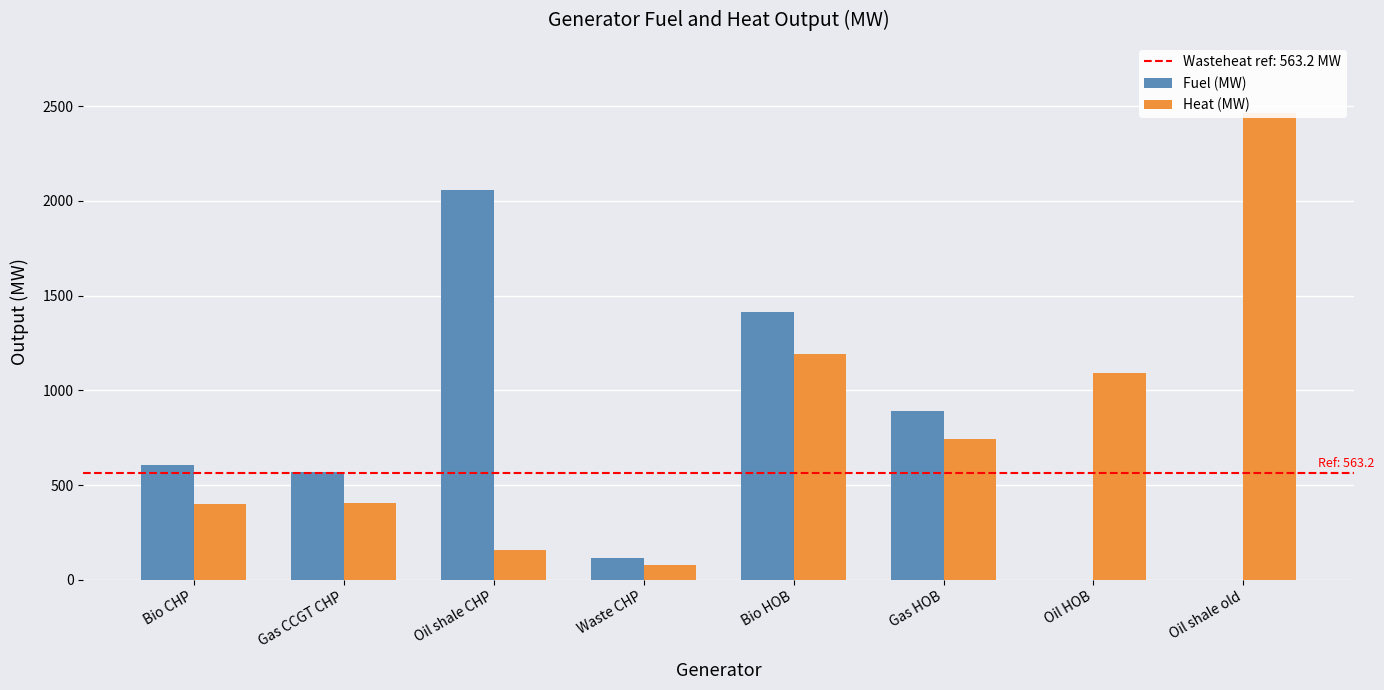

What is the average value of the Heat (MW) series?

817.3